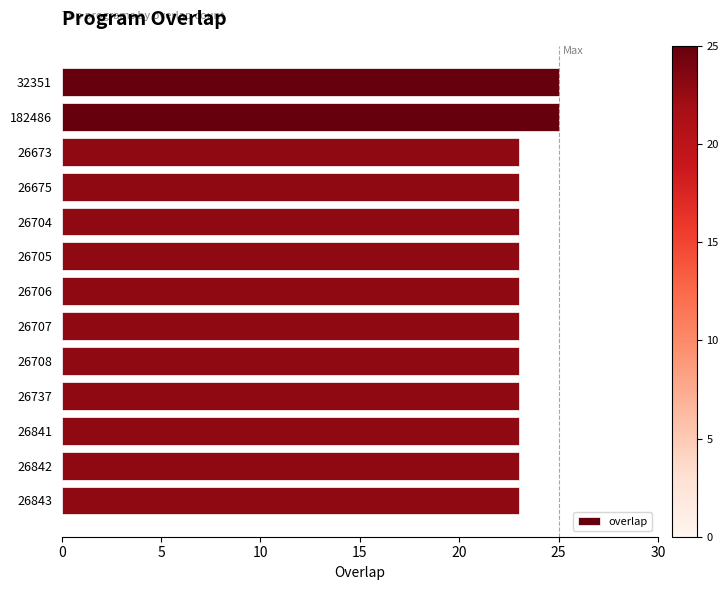

What is the maximum value shown in the chart?

25